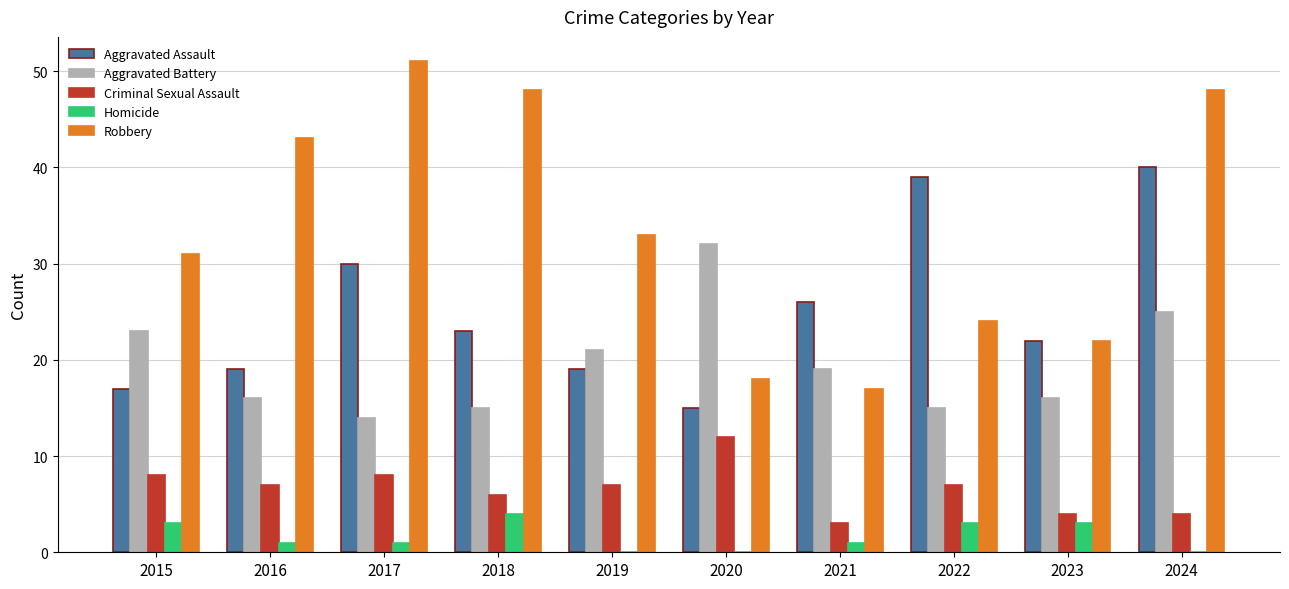

True or false: Robbery has a value of 51 at 2015.

False